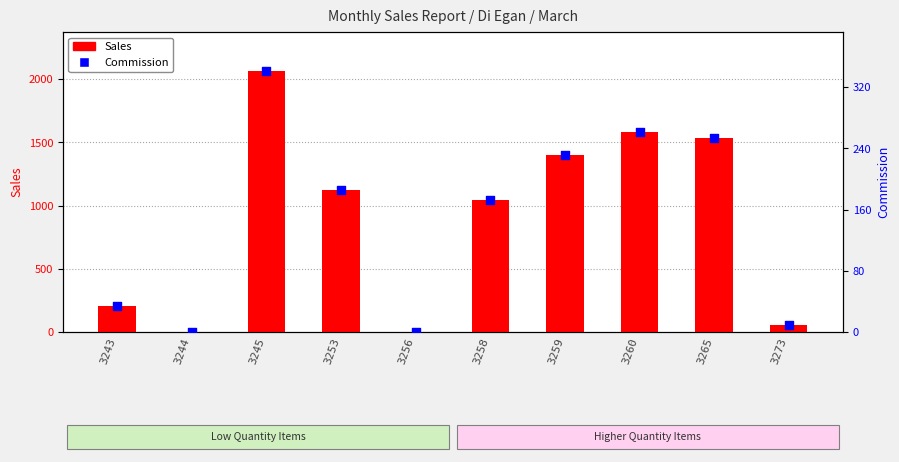

What is the total value across all series at 3265?

1787.6